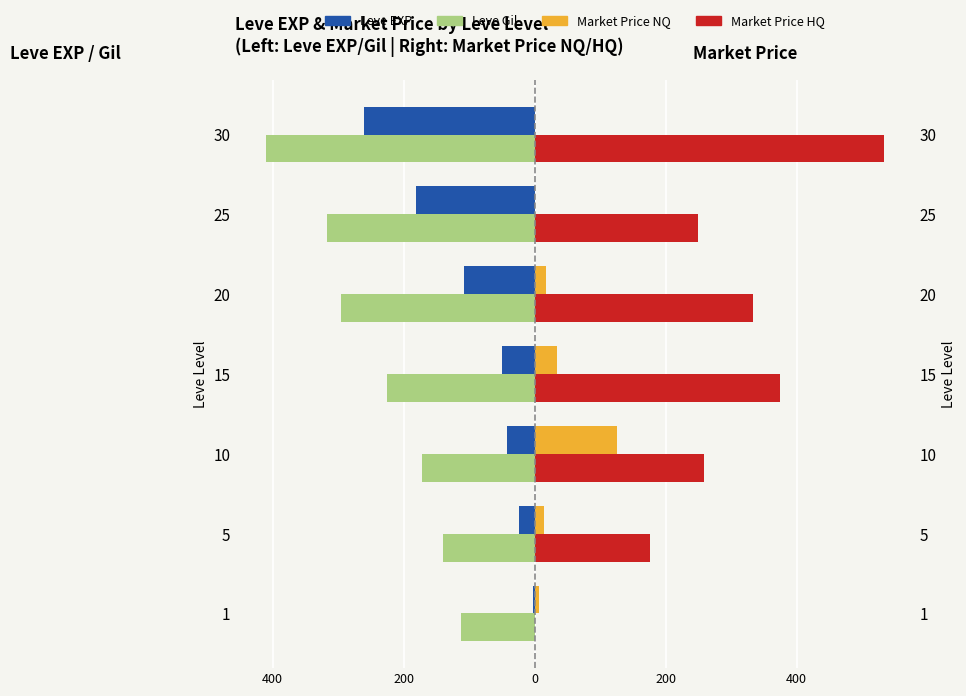

Rank the series at 20 from highest to lowest value.

Market Price HQ, Market Price NQ, Leve EXP, Leve Gil